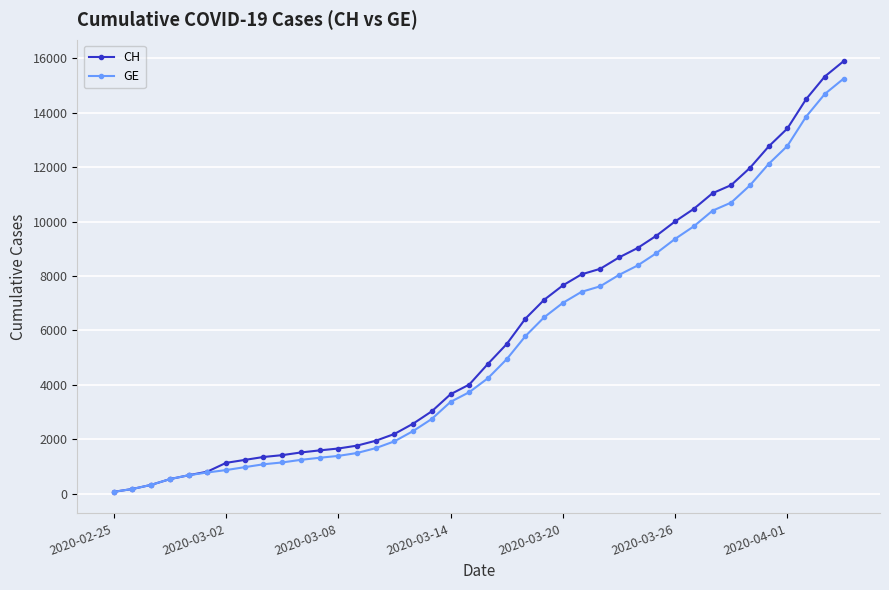

Which series has the largest range (max minus min)?

CH